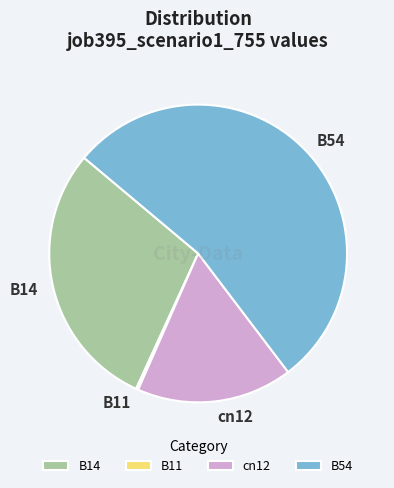

Is it true that cn12 is 17% of the pie?

True